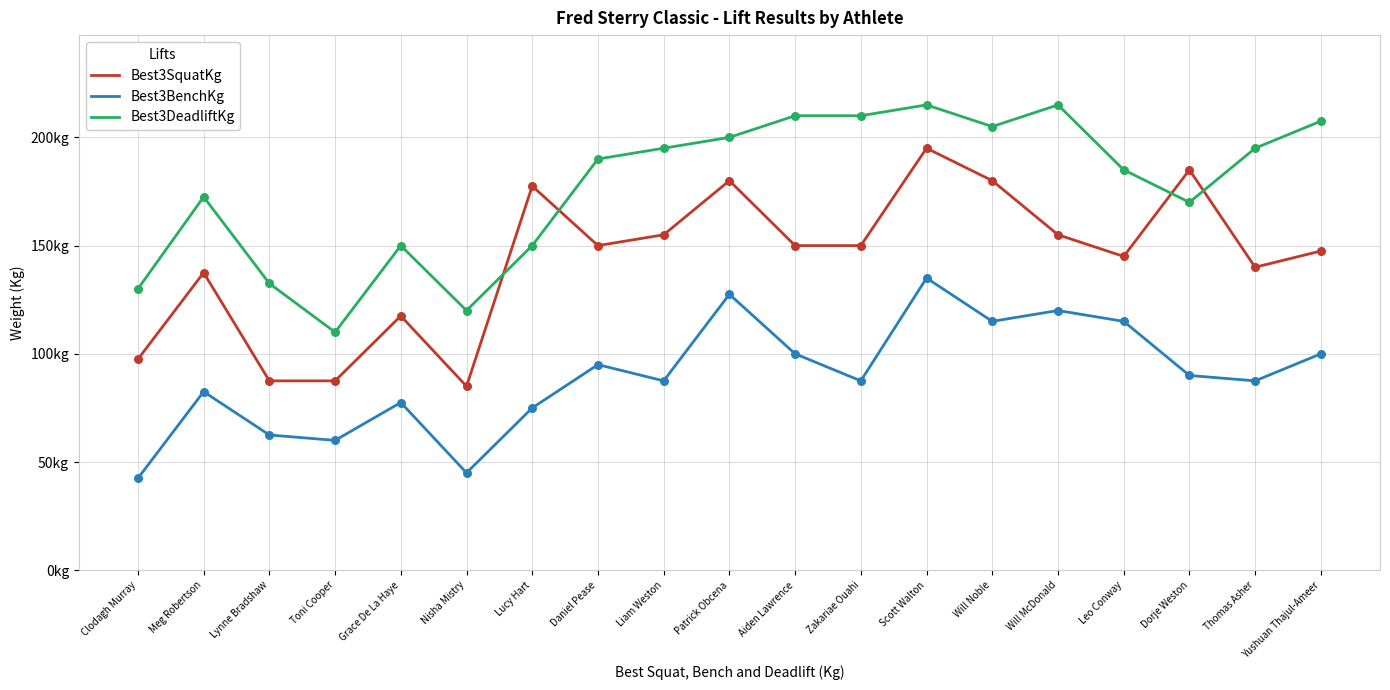

Which series has the largest total across all categories?

Best3DeadliftKg